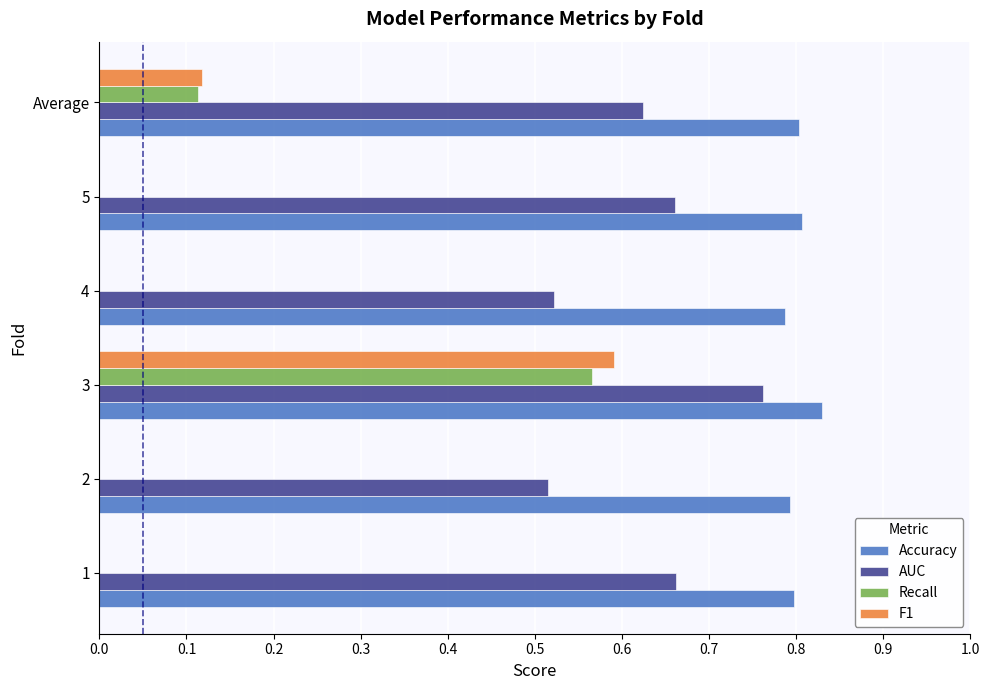

What is the sum of the Accuracy values at 2 and 1?

1.6